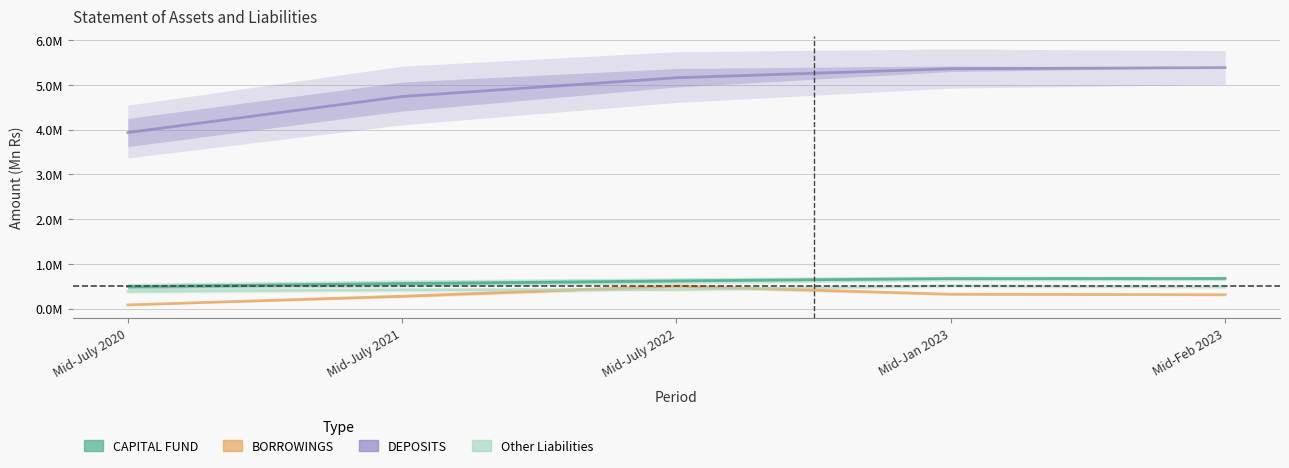

True or false: CAPITAL FUND and Other Liabilities cross at least once.

False